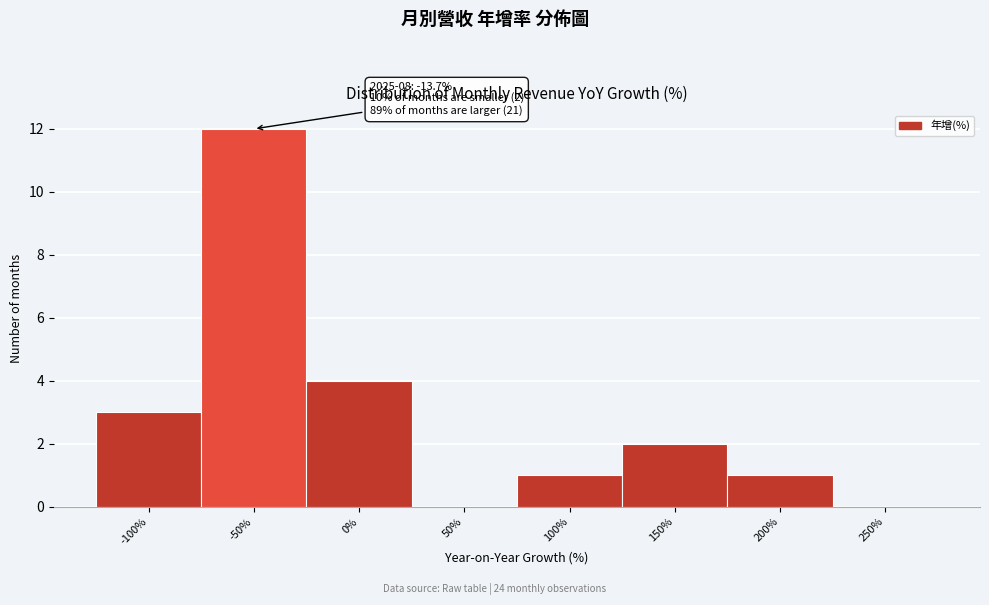

Reading right to left, what are all the values shown in this chart?

250%=0	200%=1	150%=2	100%=1	50%=0	0%=4	-50%=12	-100%=3